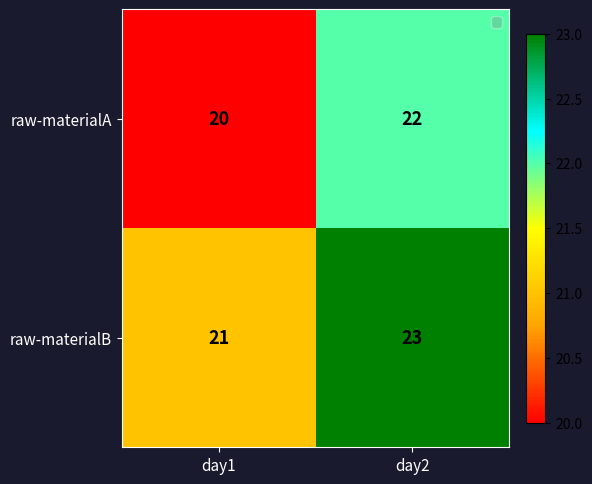

At which category does the chart reach its minimum across all series?

day1